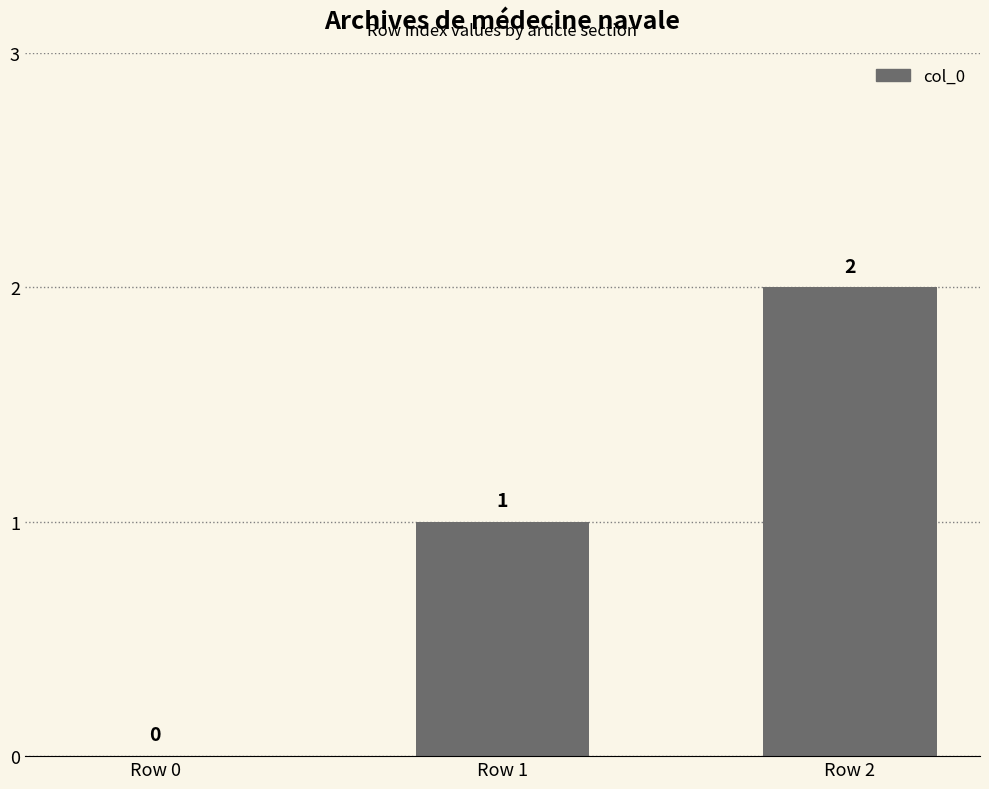

Which category has the highest value across all series?

Row 2